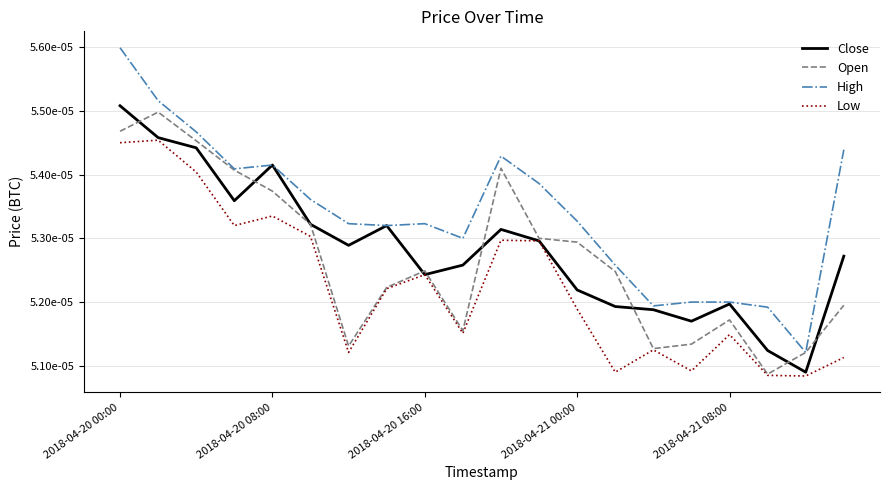

Does the chart have visible grid lines?

Yes